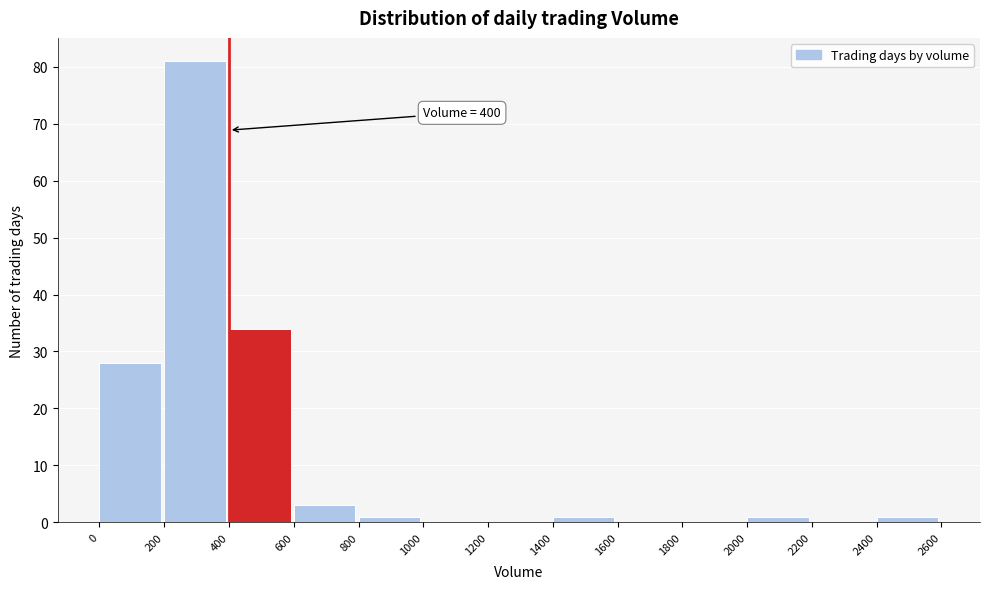

Over which range of the x-axis is the bar tallest?

200 to 400